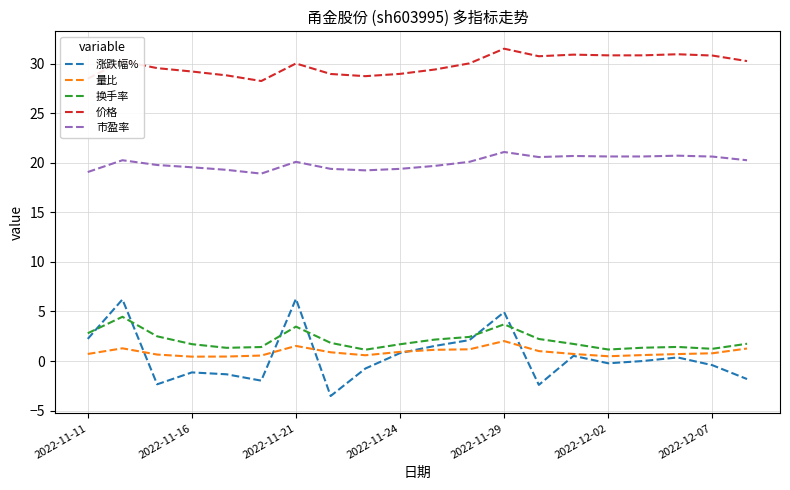

List the series in order of their peak value, highest first.

价格, 市盈率, 涨跌幅%, 换手率, 量比